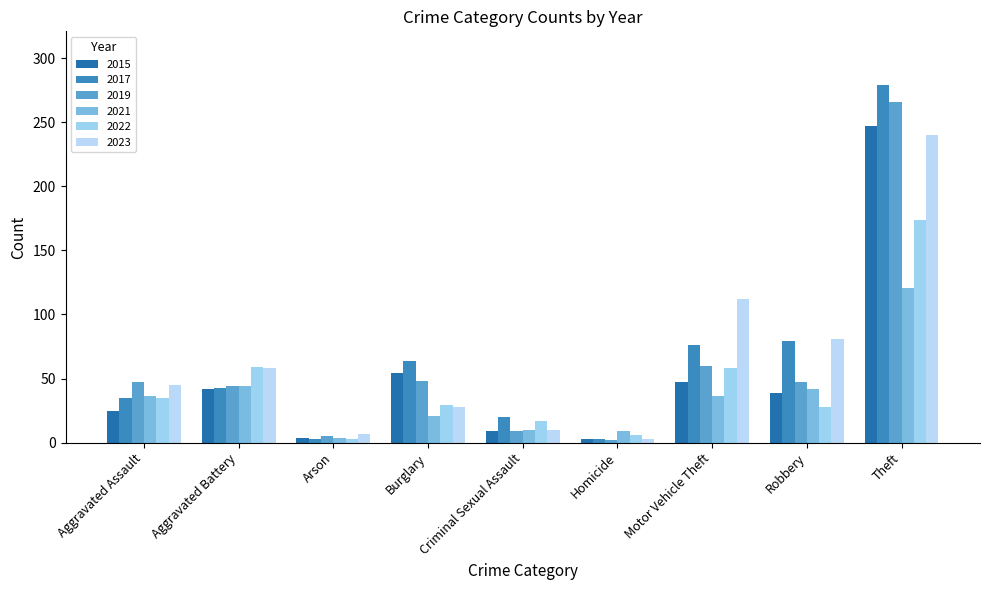

What is the value of the 2017 bar at the 7th from the left?

76